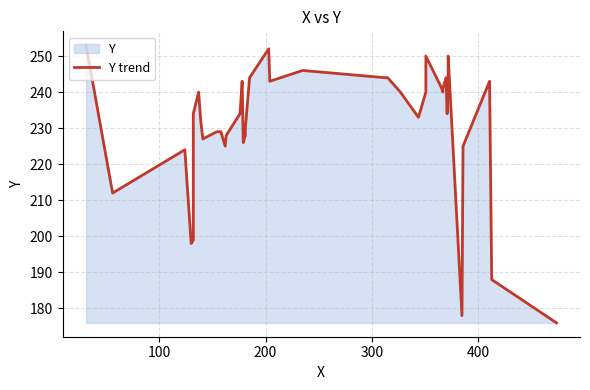

True or false: the data has more than 2 interior local peaks.

True